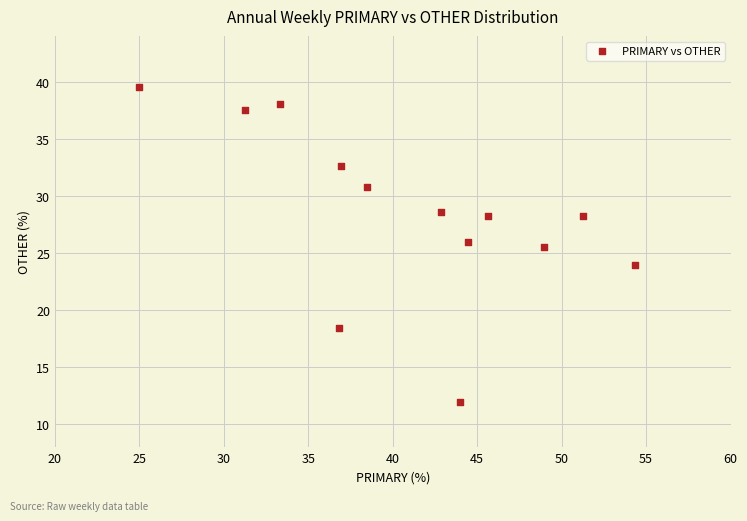

What is the range of X values (max minus min)?

29.3